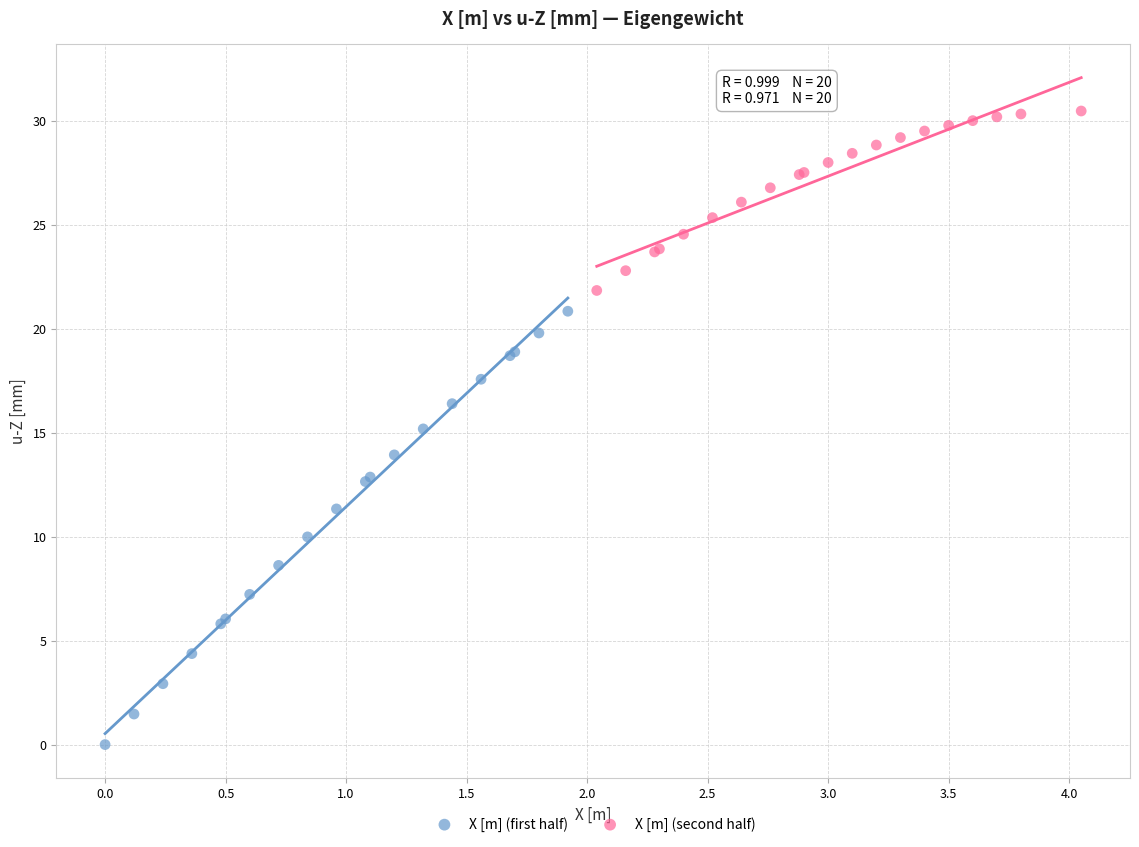

Which series has the widest spread of Y values?

X [m] (first half)